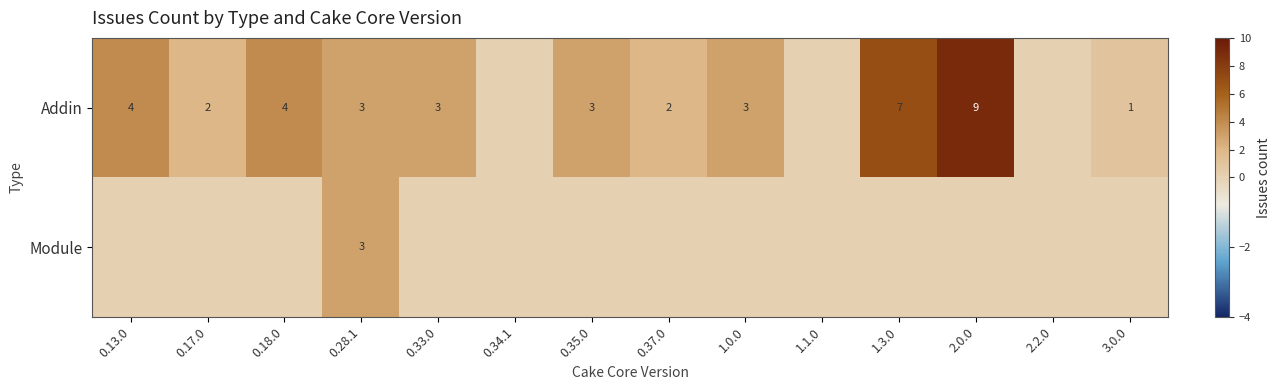

The value of Addin at 0.37.0 is 3. True or false?

False